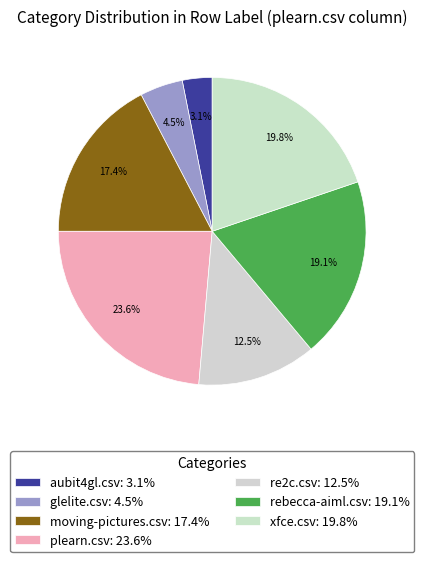

Count the number of slices in the pie.

7